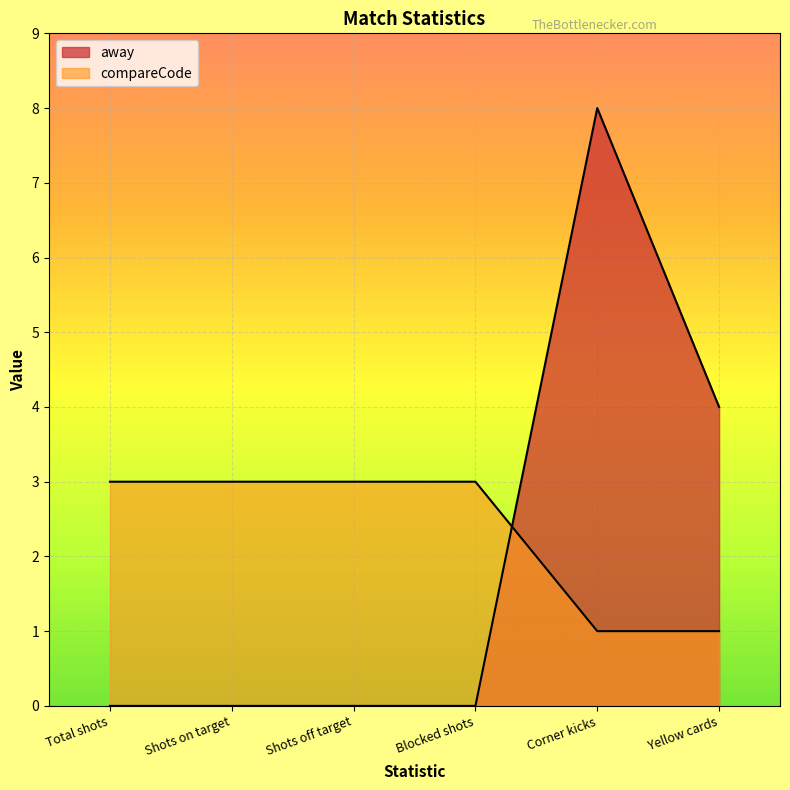

At which label is compareCode closest to 2?

Total shots